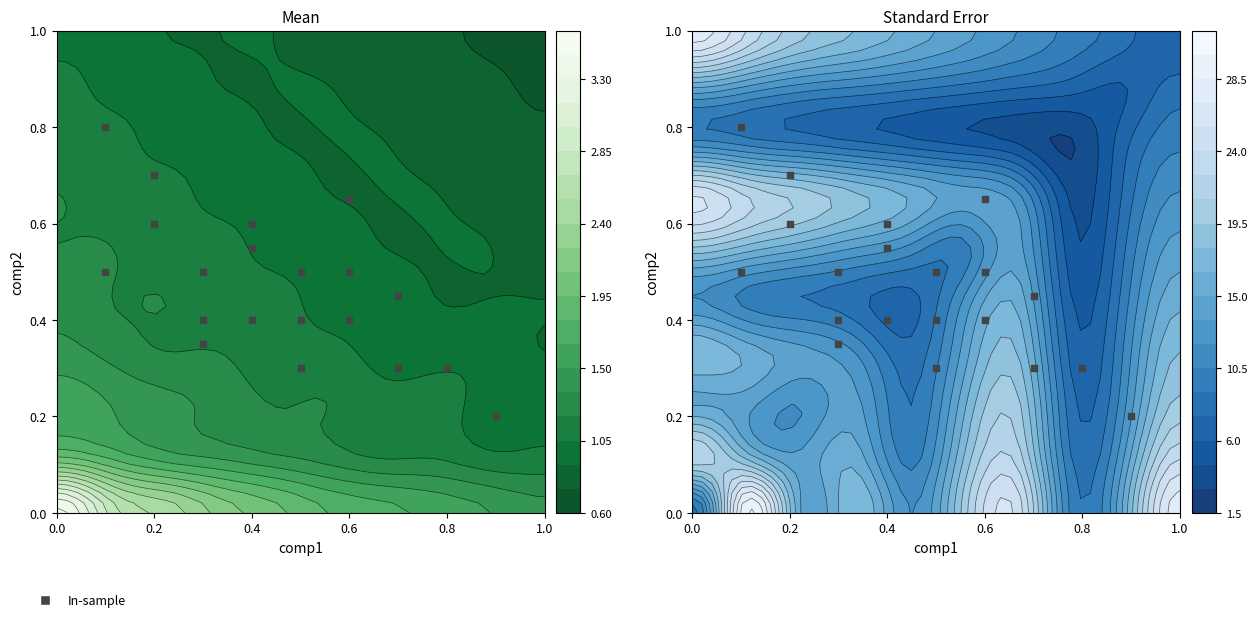

The value at 0.4 is 0.1. True or false?

False